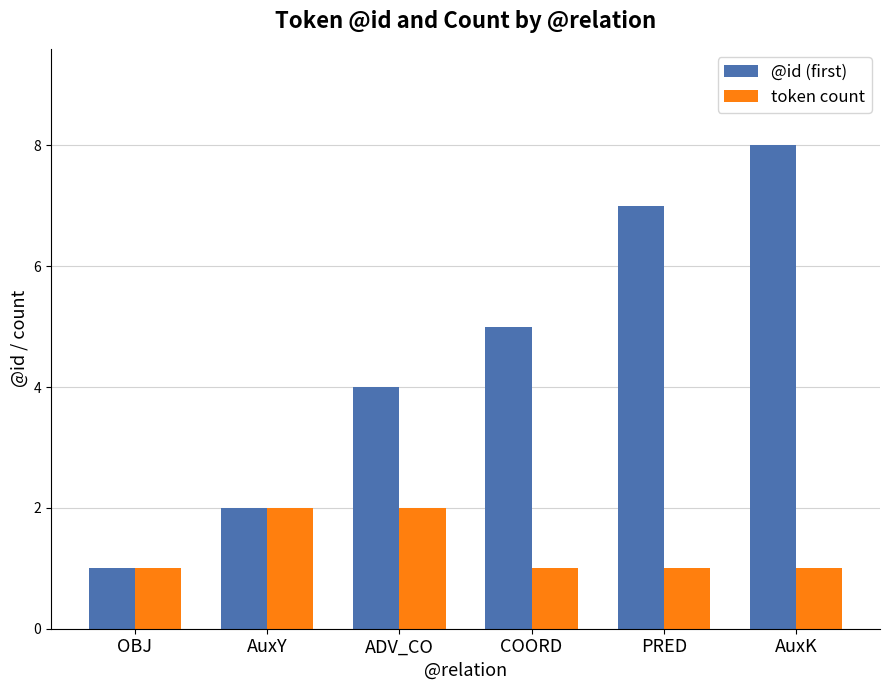

Read the @id (first) value at AuxK.

8